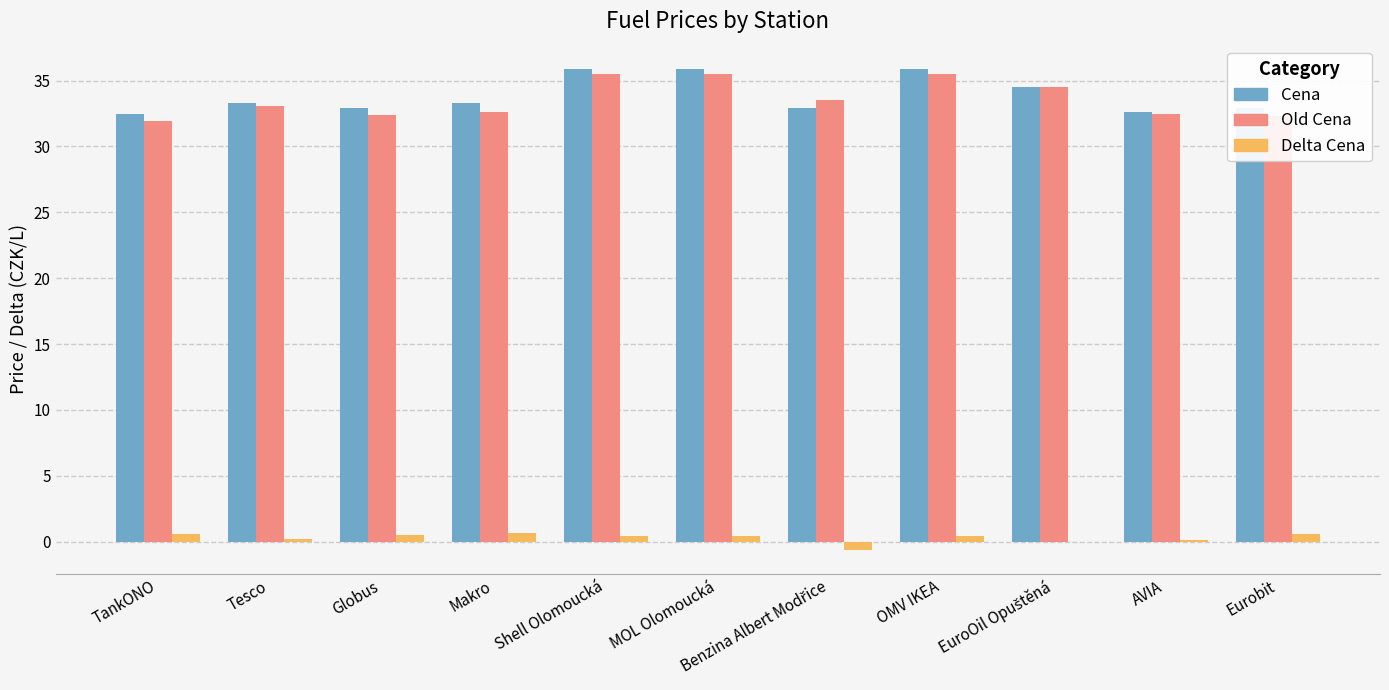

The value of Cena at AVIA is 12.7. True or false?

False